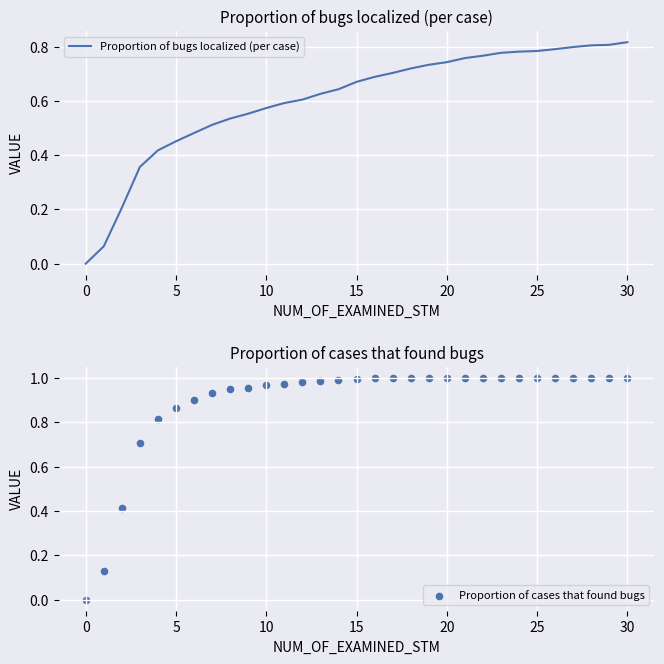

Is the value of Proportion of bugs localized (per case) at 18 greater than the value of Proportion of cases that found bugs at 14?

No